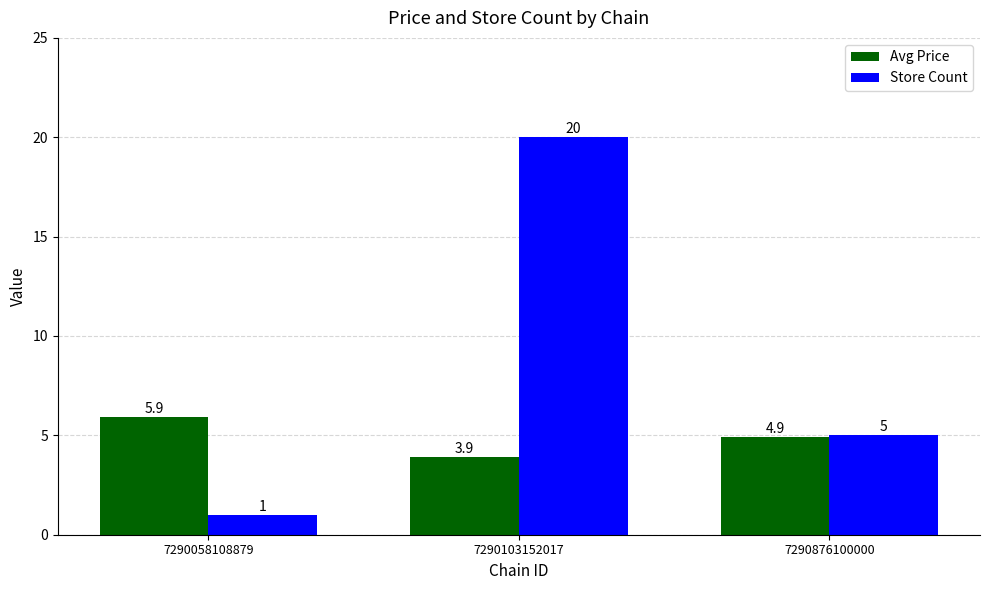

At which label does Avg Price reach its minimum?

7290103152017